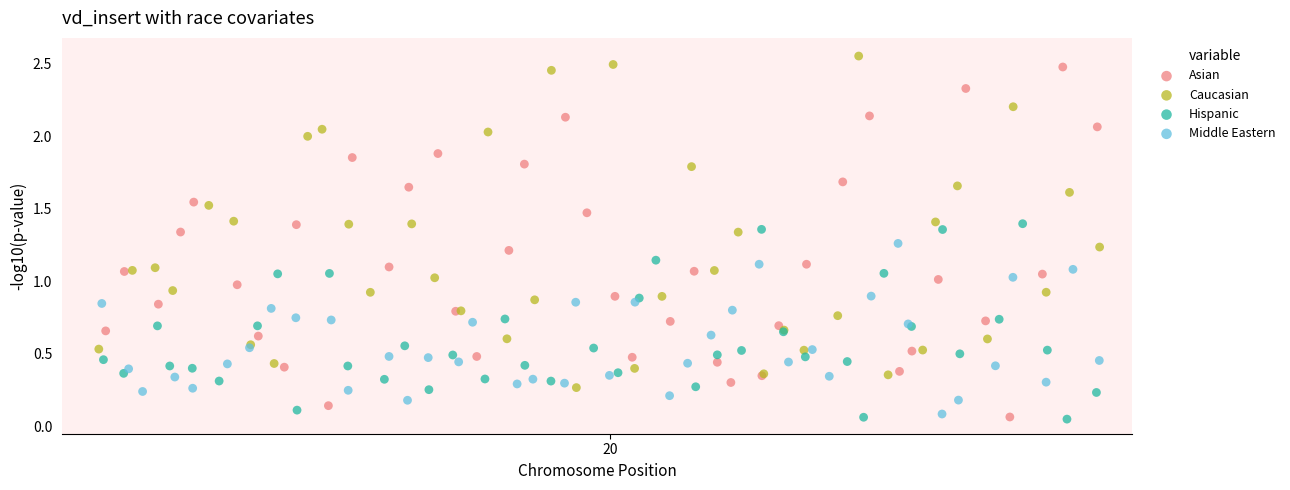

What are all the series names shown in the legend?

Asian, Caucasian, Hispanic, Middle Eastern